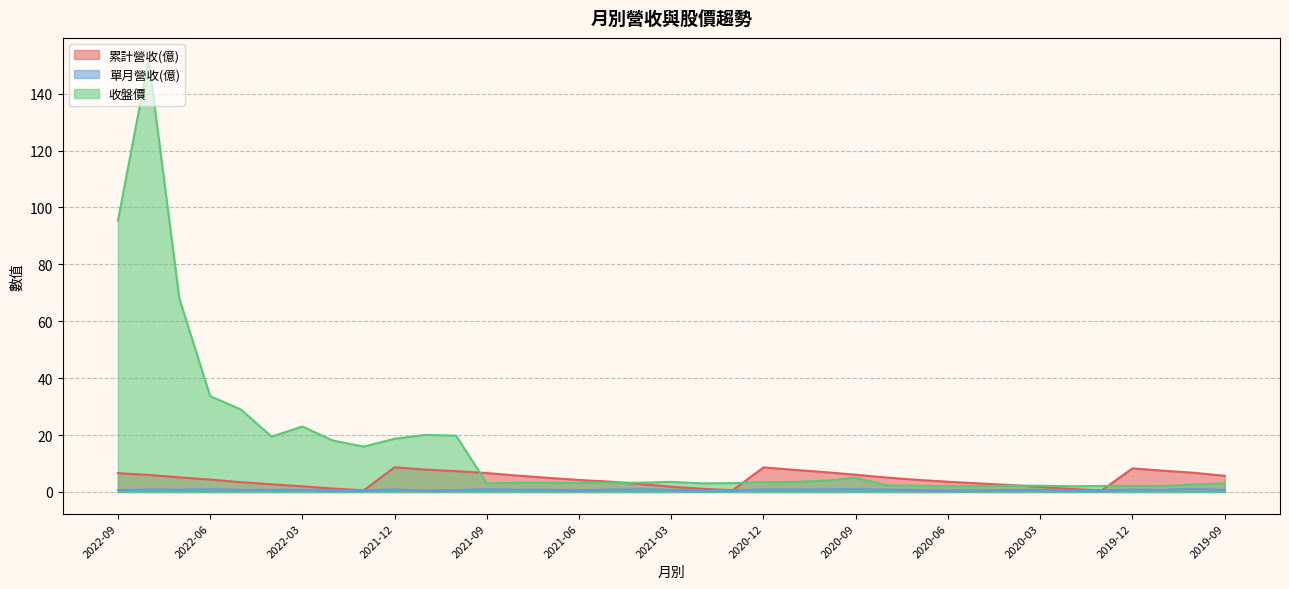

True or false: 累計營收(億) has more than 1 interior local peaks.

True